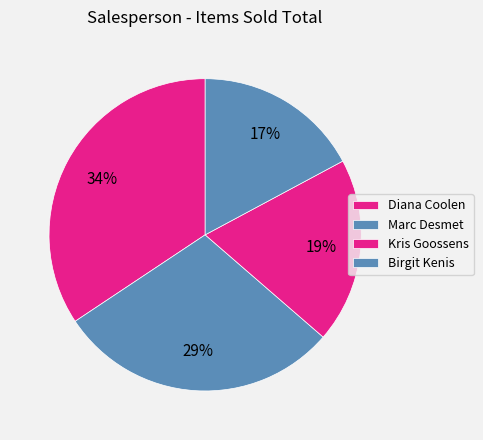

Count the number of slices in the pie.

4